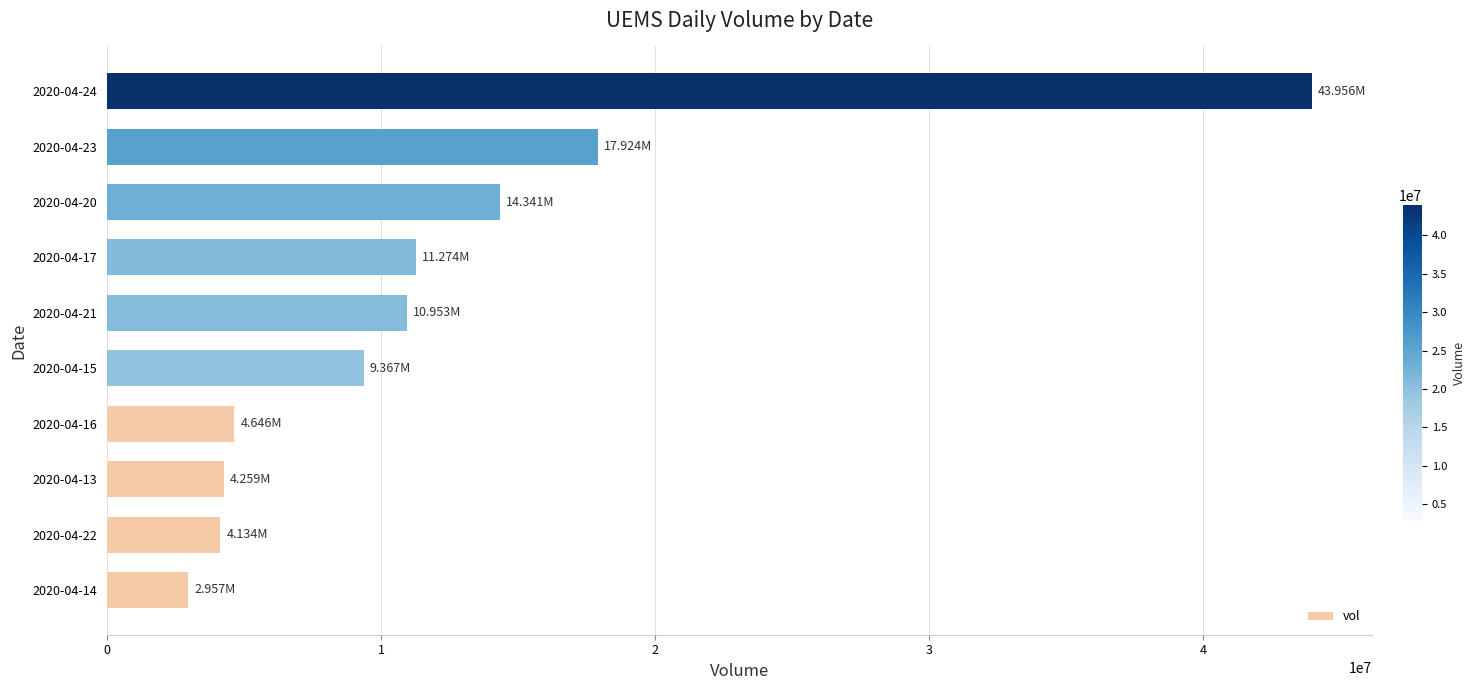

What is the sum of the values at 2020-04-14 and 2020-04-22?

7091200